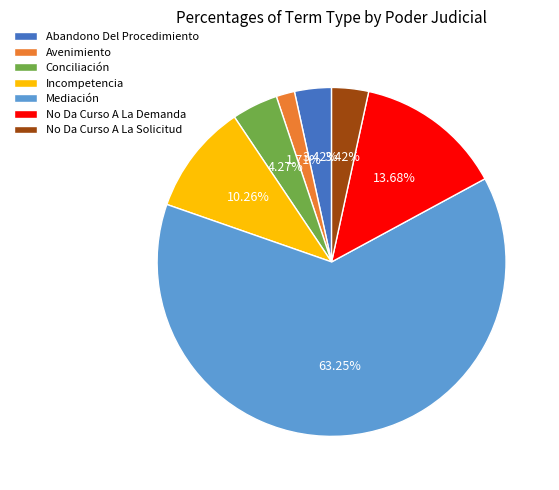

What percentage is the Incompetencia slice, to the nearest percent?

10%